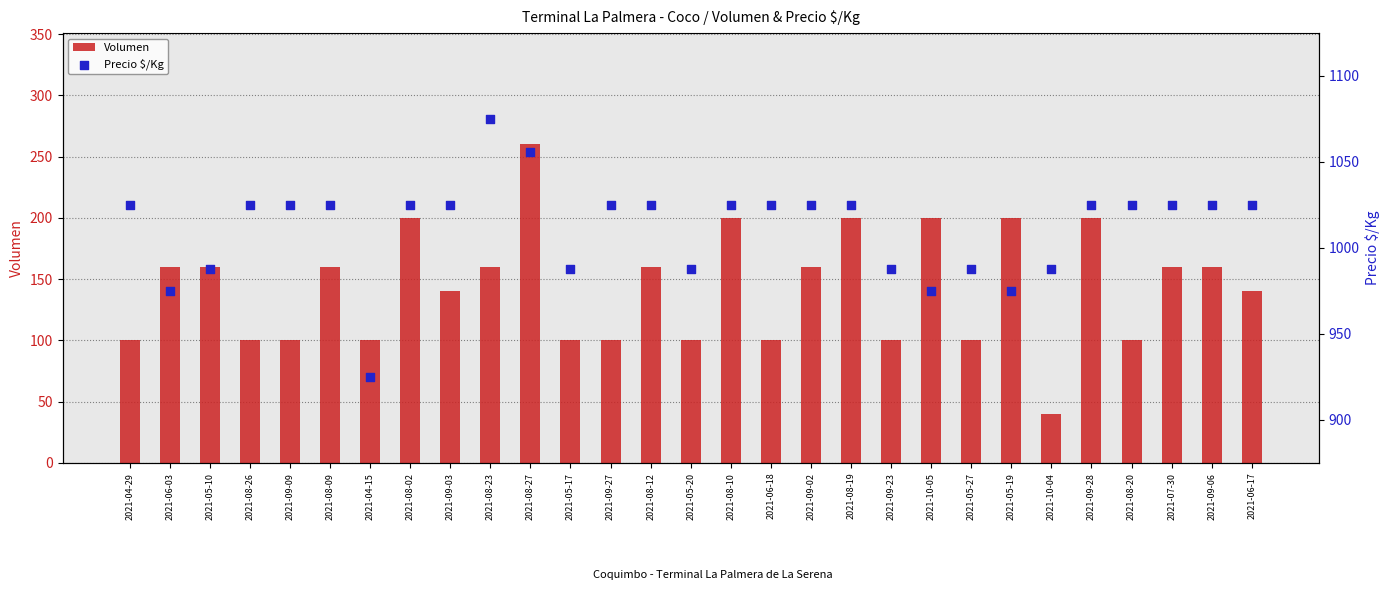

Which series has the largest total across all categories?

Precio $/Kg